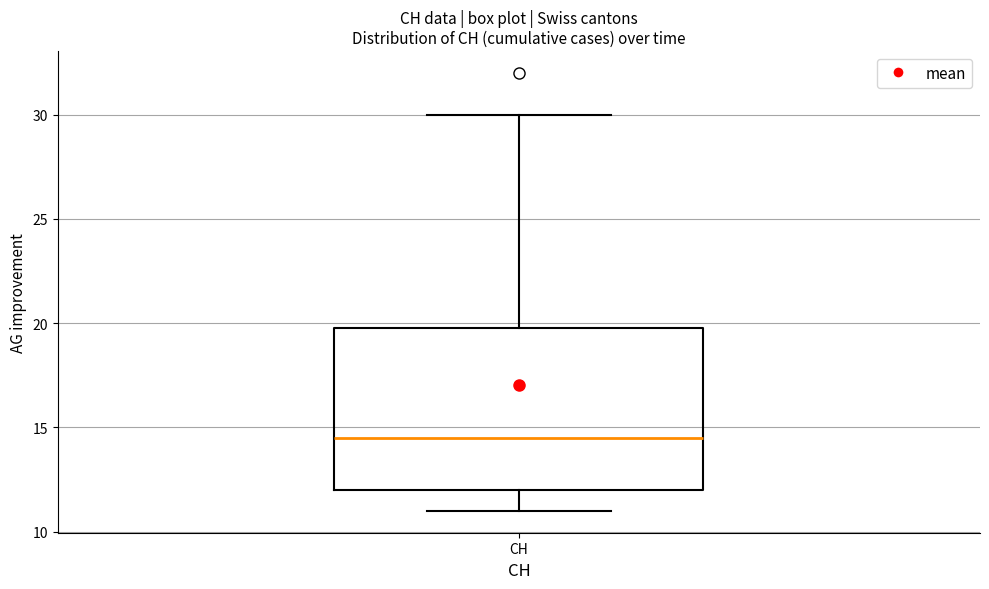

Transcribe this box plot: give where the median line is, the range the box spans, and where the two whiskers end, as read against the y-axis. The values are not printed on the chart, so give them approximately, as read against the axis.

median 14.5, box 12.0 to 20.0, whiskers 11.0 to 30.0